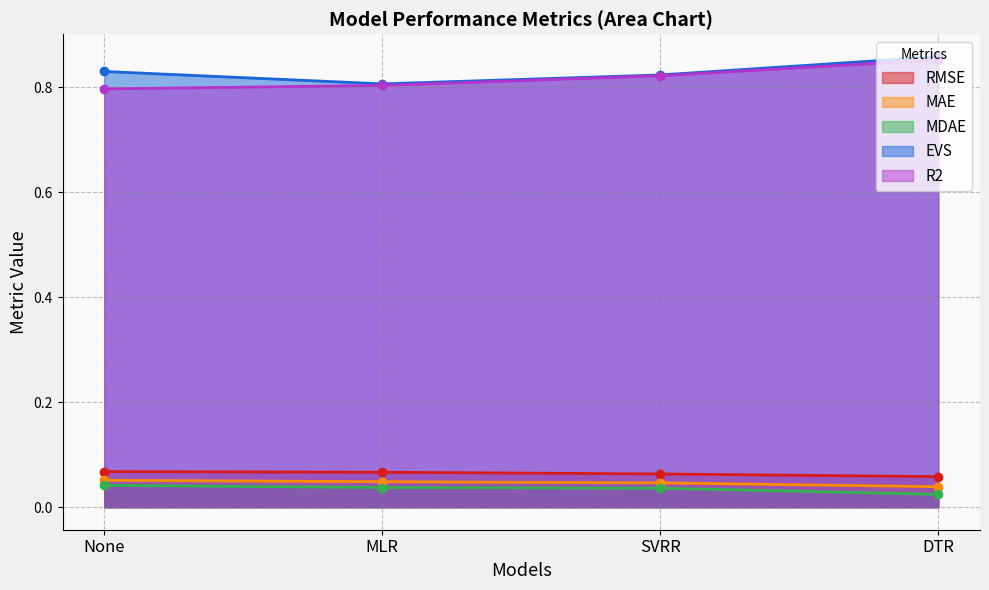

What is the difference between the highest and lowest values at MLR?

0.8